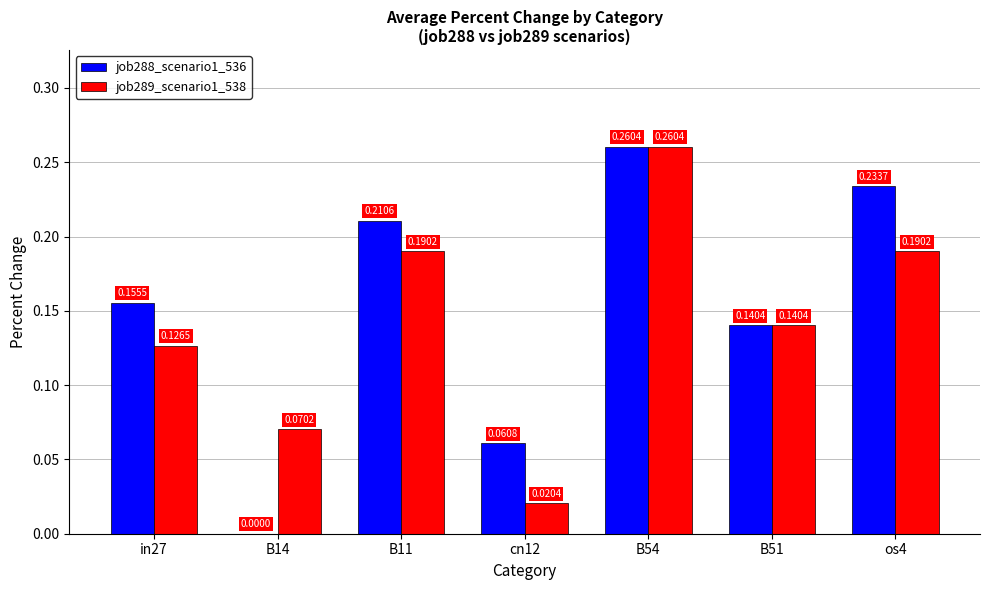

What is the sum of all job288_scenario1_536 values?

1.1